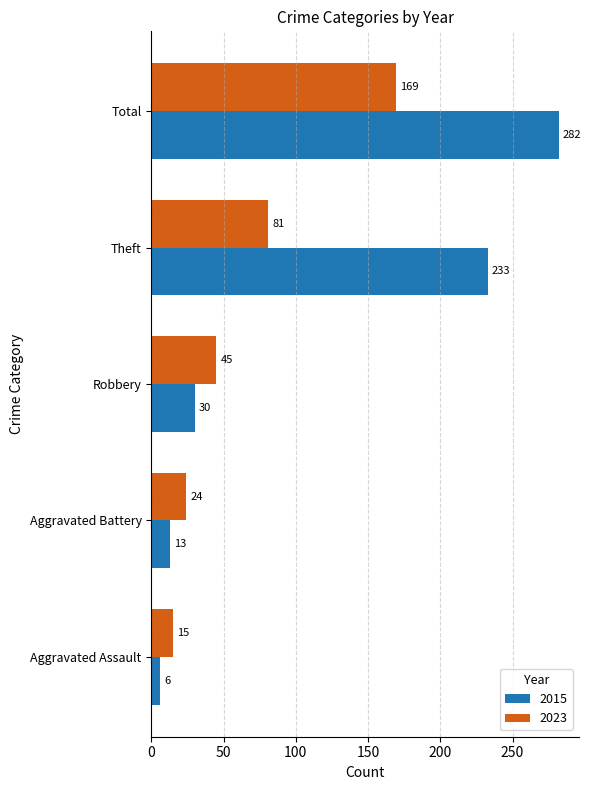

Is the value of 2015 at Theft greater than the value of 2023 at Aggravated Battery?

Yes